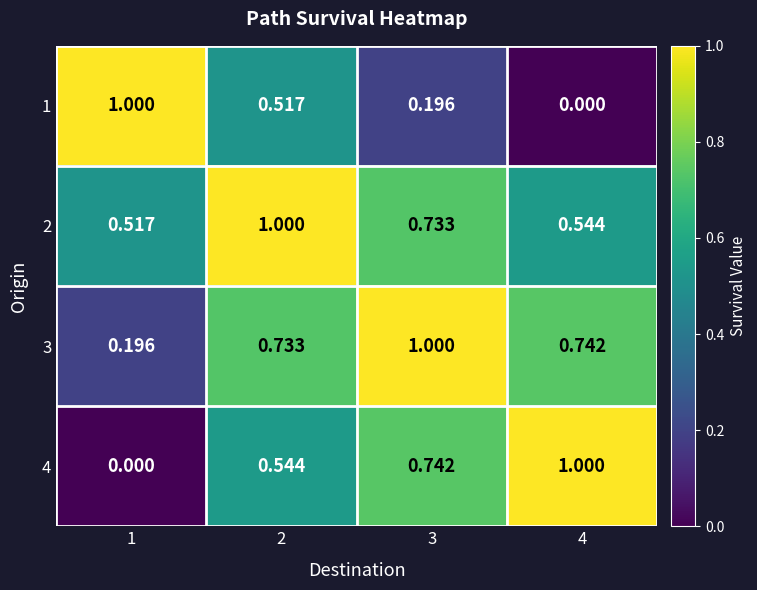

Count the number of data series in this chart.

4